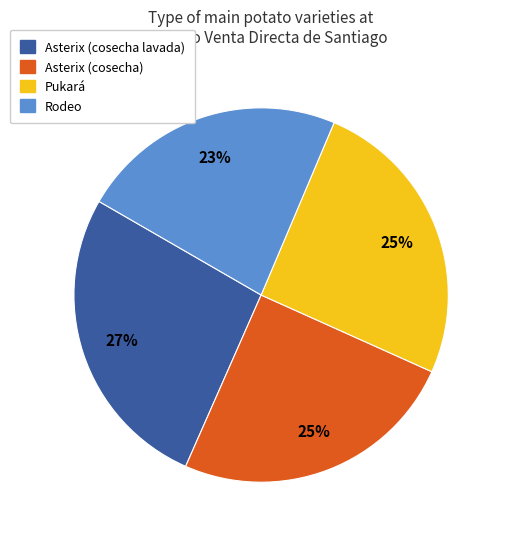

To the nearest percent, what is the combined percentage of Pukará and Rodeo?

48%